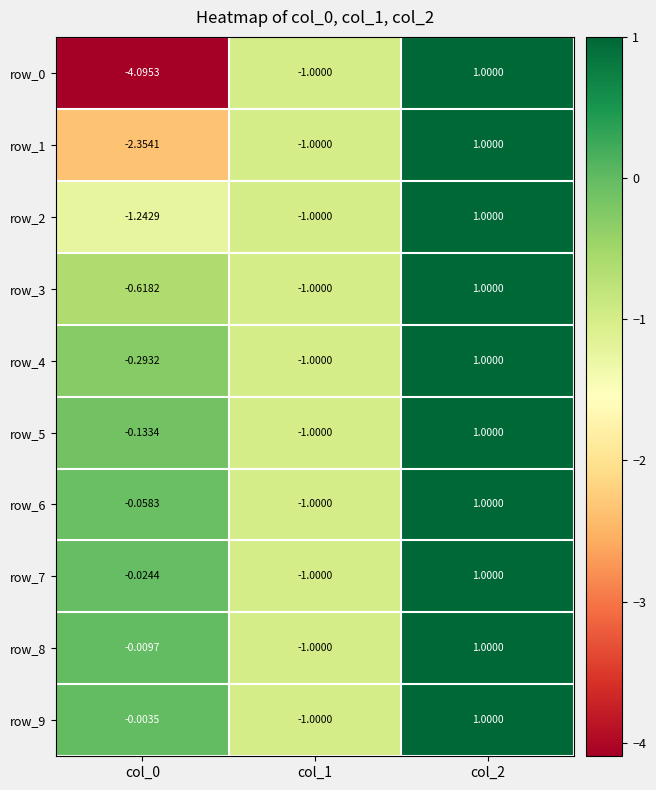

At which category is the sum across all series the highest?

col_2